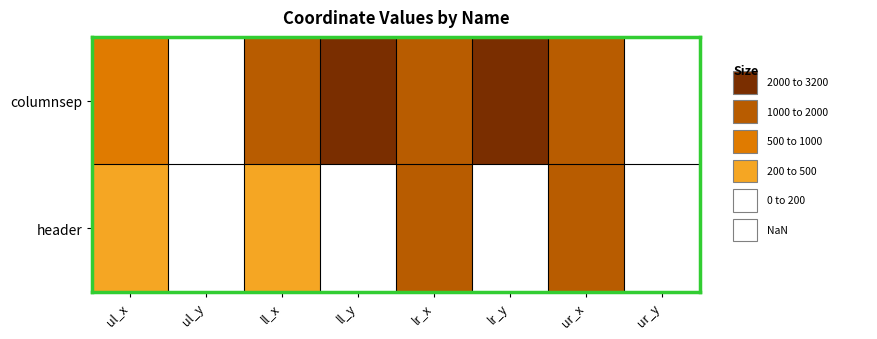

What is the difference between the highest and lowest values at ul_y?

133